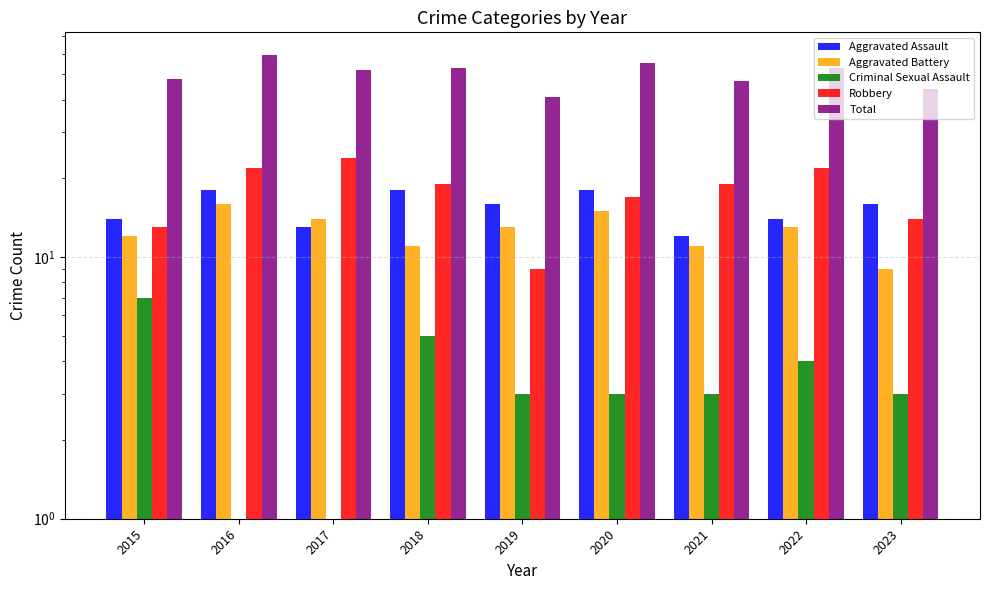

Reading left to right, list all the values displayed in this chart.

Aggravated Assault: 14	18	13	18	16	18	12	14	16
Aggravated Battery: 12	16	14	11	13	15	11	13	9
Criminal Sexual Assault: 7	1	1	5	3	3	3	4	3
Robbery: 13	22	24	19	9	17	19	22	14
Total: 48	59	52	53	41	55	47	53	44